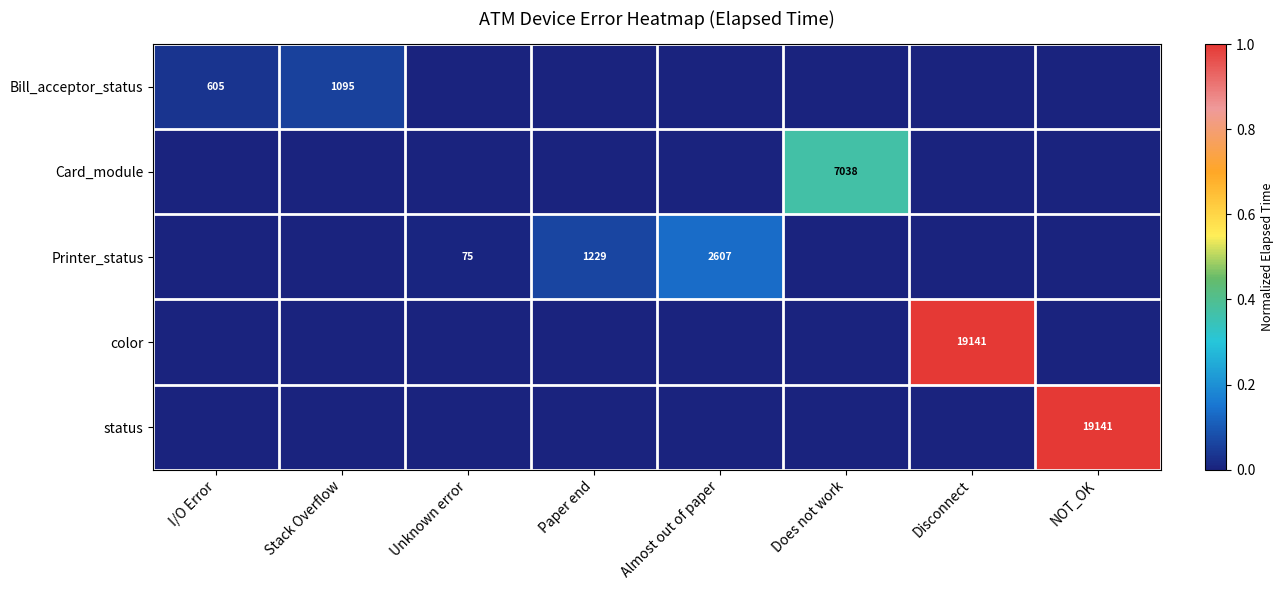

The status series shows 7207 at NOT_OK. True or false?

False